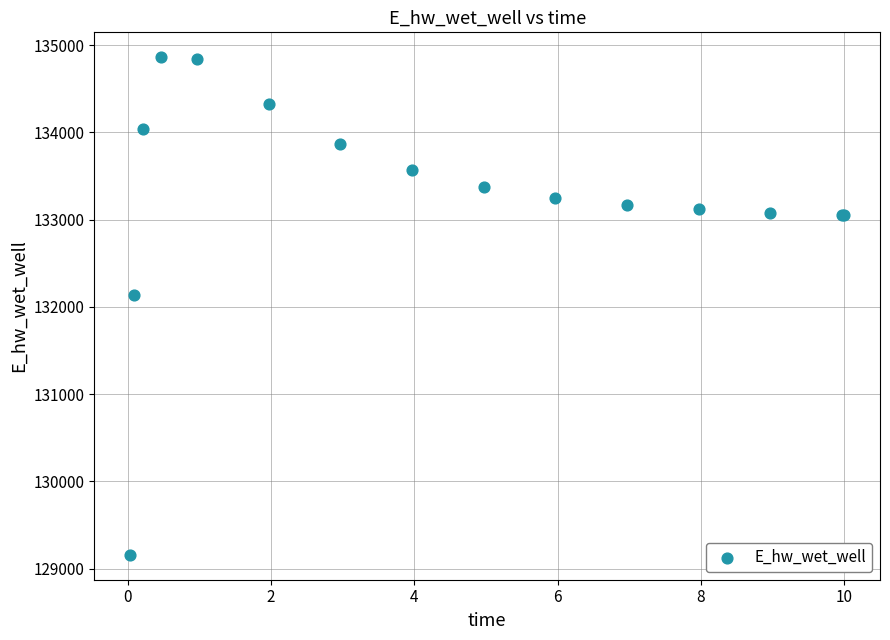

What Y value in the scatter plot is closest to 132010?

132135.0